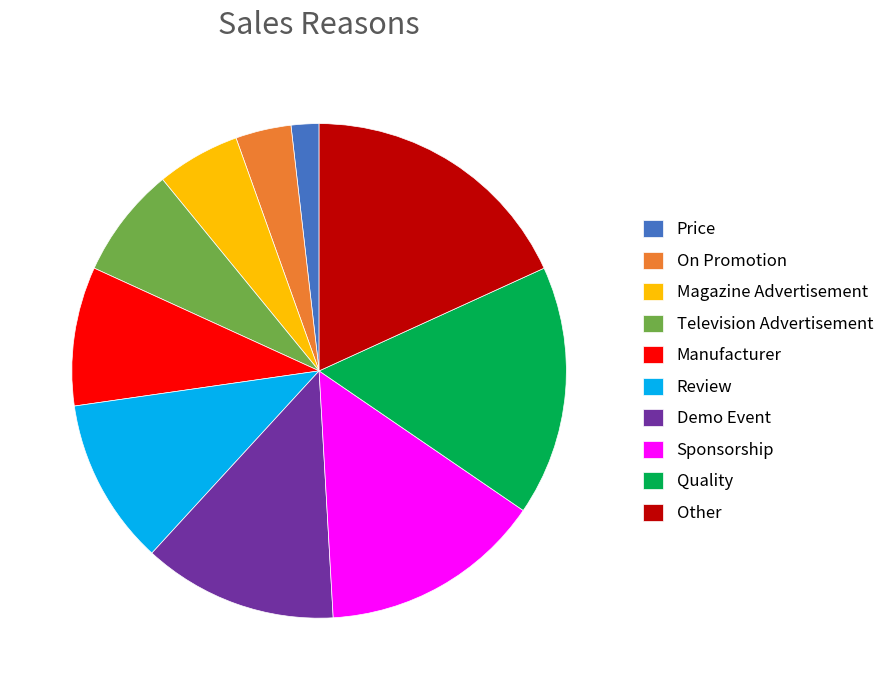

How many slices are in this pie chart?

10